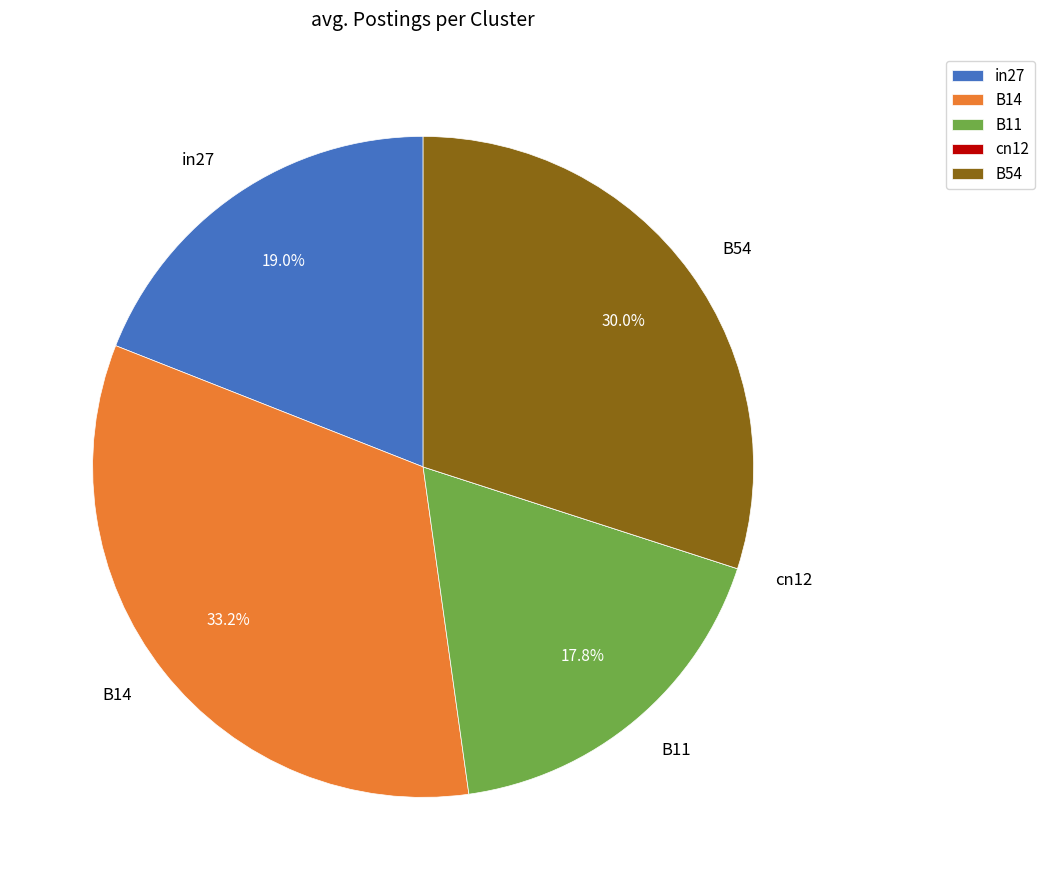

Is B14 the majority of the pie?

No